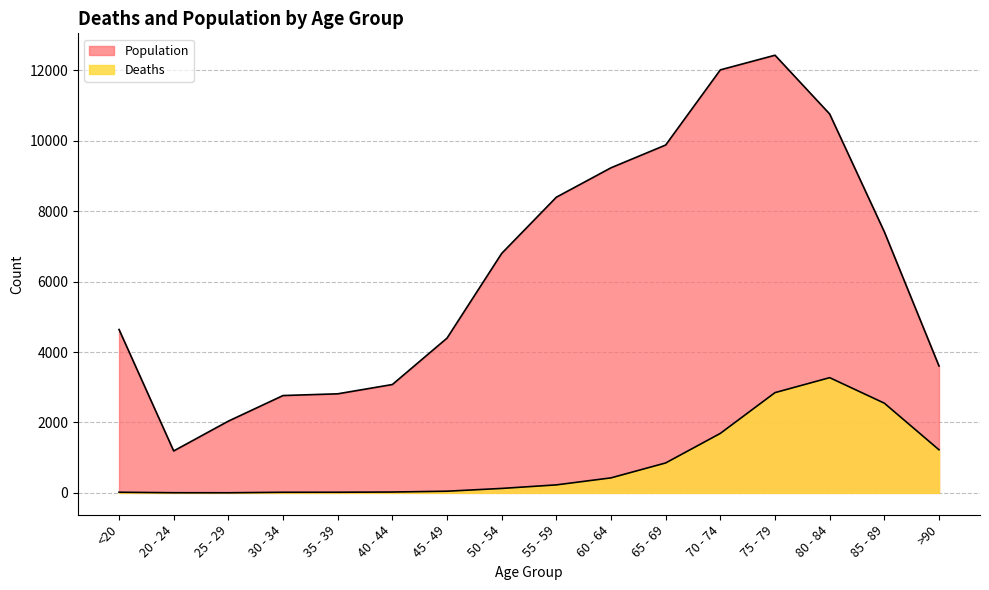

List the labels in order of Deaths value, largest first.

80 - 84, 75 - 79, 85 - 89, 70 - 74, >90, 65 - 69, 60 - 64, 55 - 59, 50 - 54, 45 - 49, 40 - 44, <20, 35 - 39, 30 - 34, 20 - 24, 25 - 29